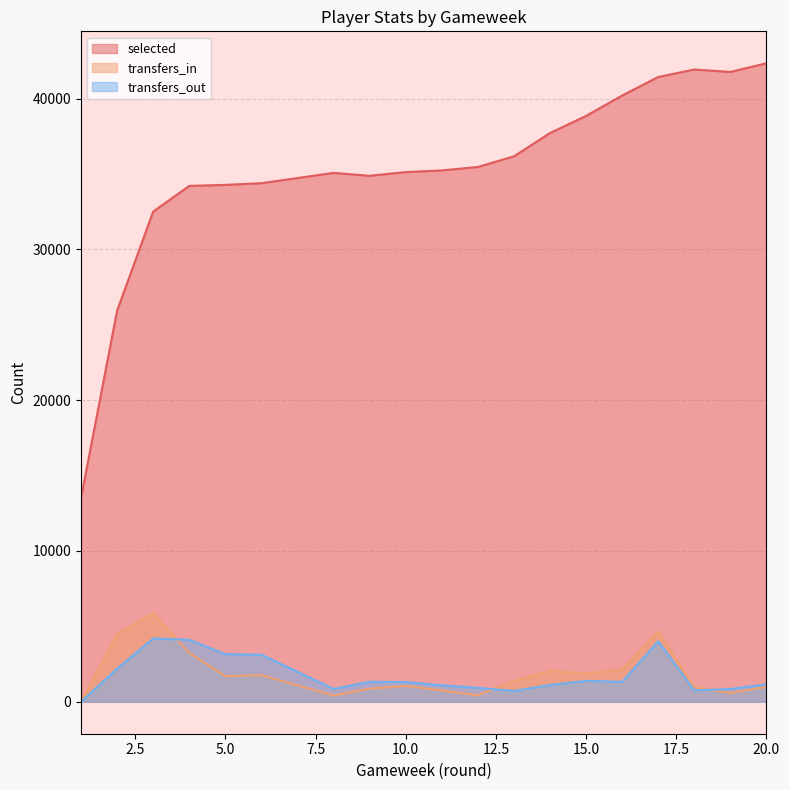

True or false: selected and transfers_out intersect in this chart.

False